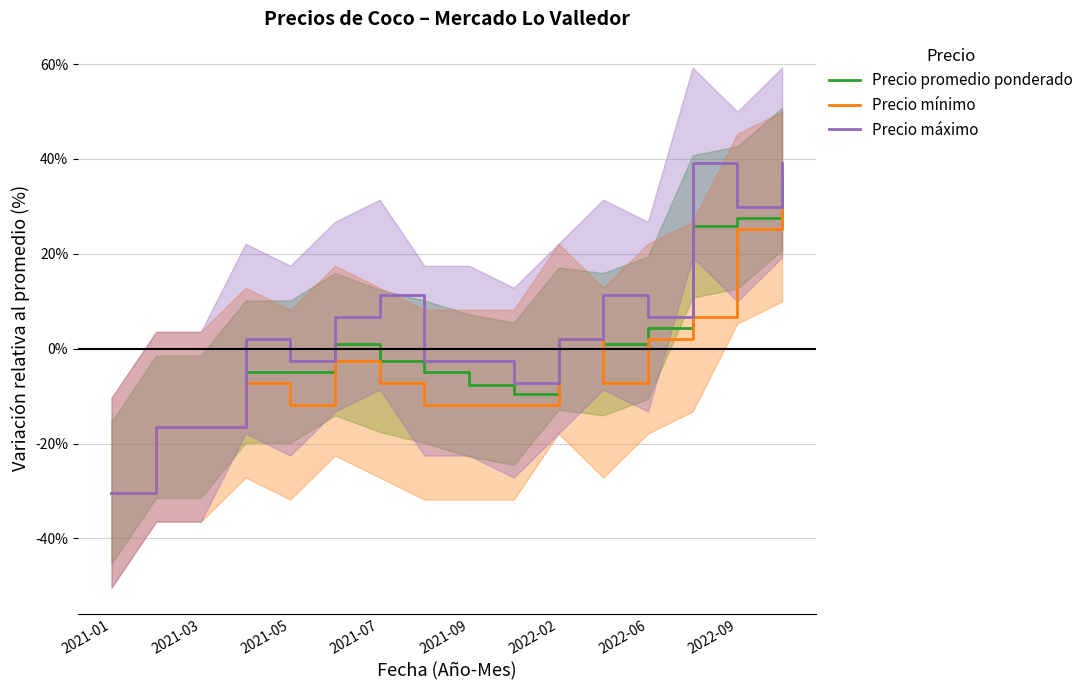

True or false: Precio máximo and Precio promedio ponderado intersect in this chart.

False